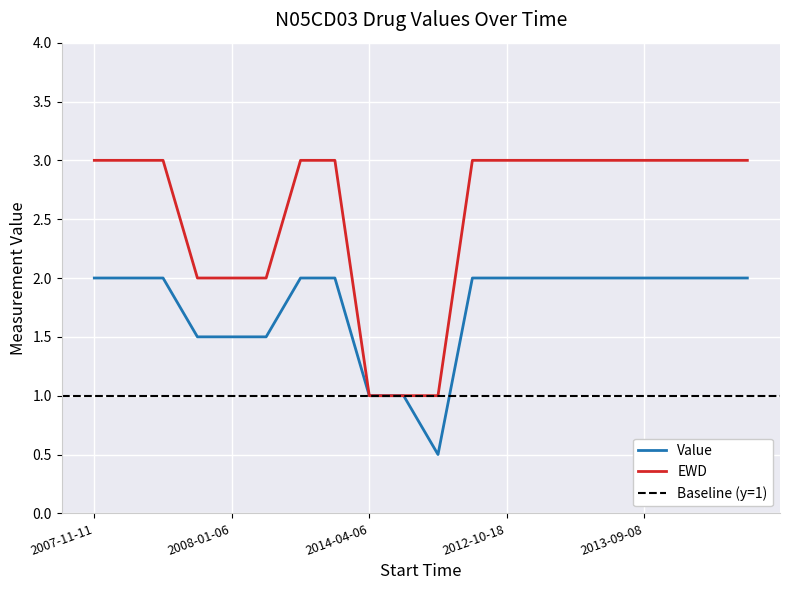

True or false: Value has a value of 0.5 at 2016-03-15.

True